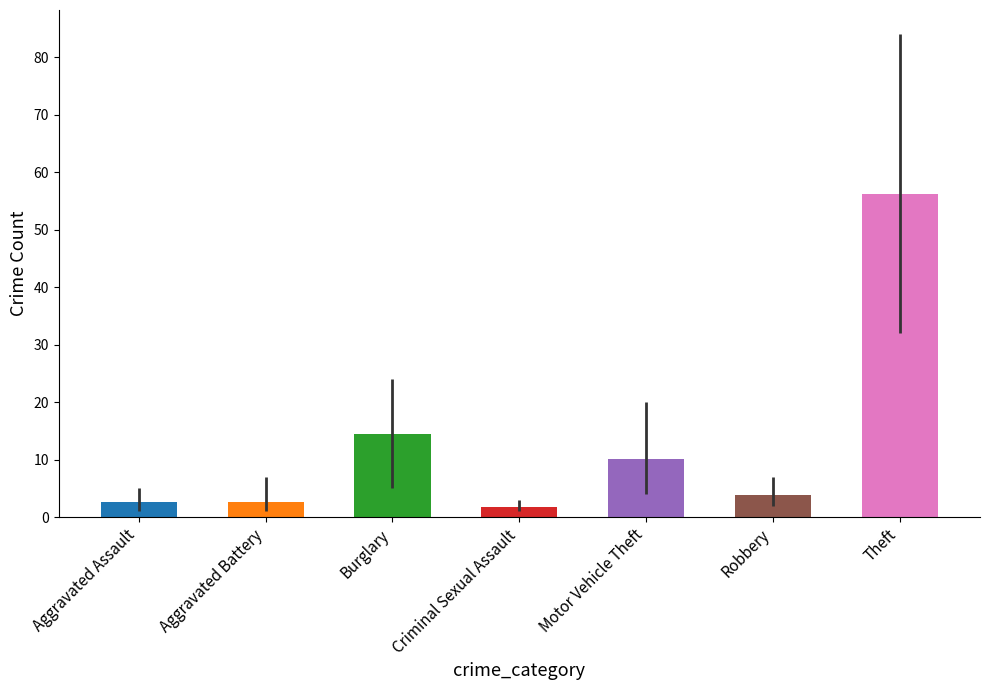

What is the difference between the values at Theft and Criminal Sexual Assault?

54.4